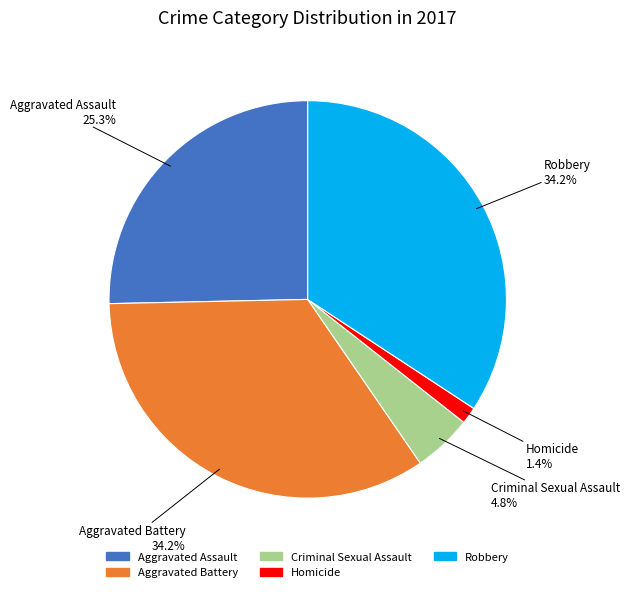

Which category has the smallest portion of the pie?

Homicide